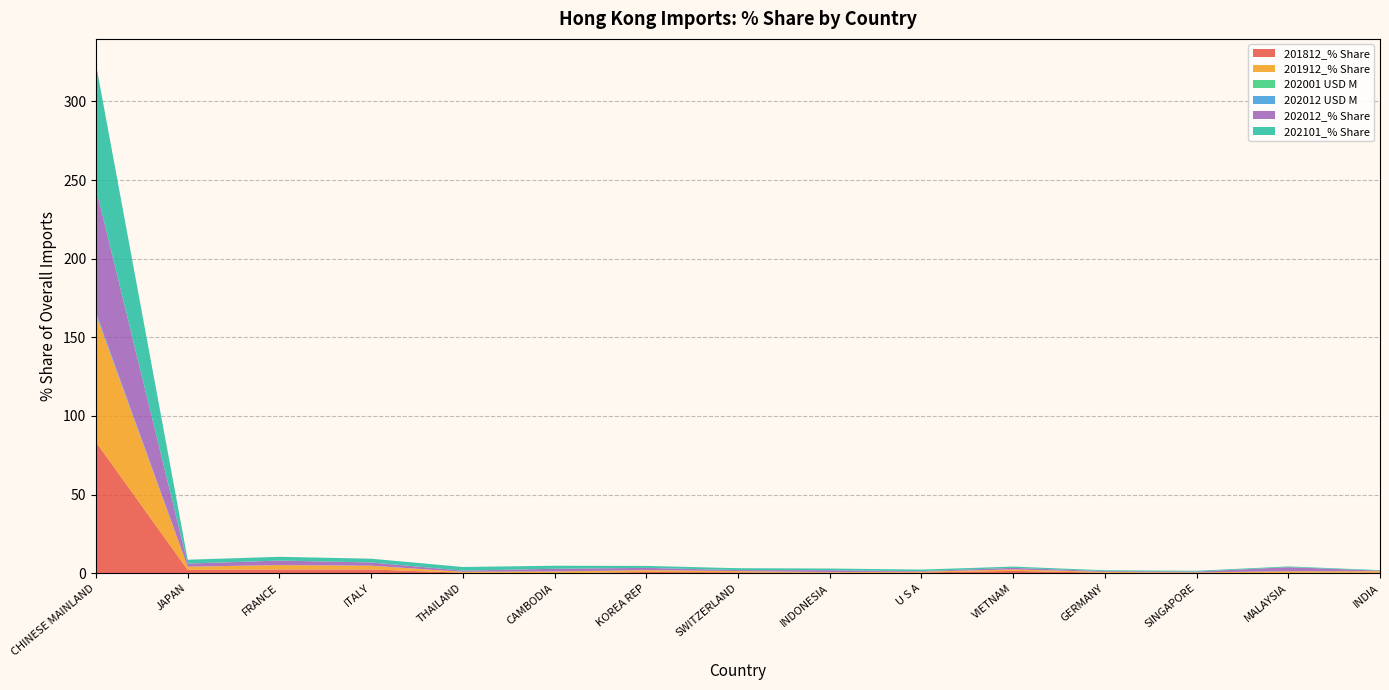

Reading left to right, extract all data points from this chart.

201812_% Share: 83.4	2.1	2.4	2.4	0.4	0.0	0.9	0.6	0.4	0.5	1.6	0.4	0.3	0.2	0.5
201912_% Share: 81.1	2.0	2.8	2.4	0.6	1.1	1.1	0.7	0.4	0.5	0.9	0.5	0.3	1.0	0.9
202001 USD M: 0.1	0.0	0.0	0.0	0.0	0.0	0.0	0.0	0.0	0.0	0.0	0.0	0.0	0.0	0.0
202012 USD M: 1.2	0.0	0.0	0.0	0.0	0.0	0.0	0.0	0.0	0.0	0.0	0.0	0.0	0.0	0.0
202012_% Share: 78.9	2.0	2.8	2.1	0.8	1.7	1.5	0.7	1.2	0.4	1.0	0.5	0.5	2.6	0.3
202101_% Share: 79.0	2.5	2.4	2.4	2.3	1.9	1.3	1.2	1.1	1.0	0.8	0.5	0.5	0.5	0.3